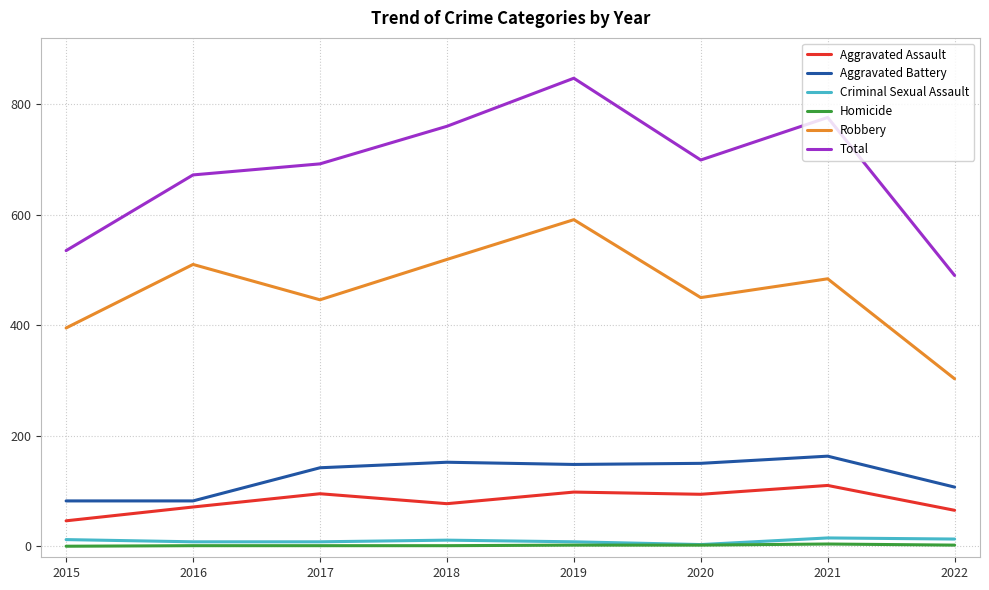

True or false: Aggravated Battery and Homicide intersect in this chart.

False